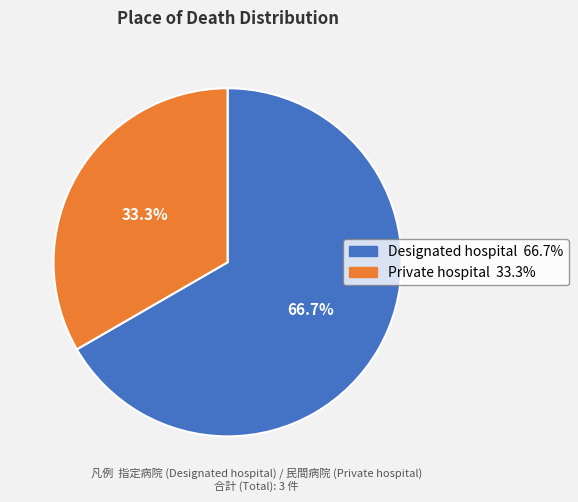

The Designated hospital slice represents 81% of the pie. True or false?

False